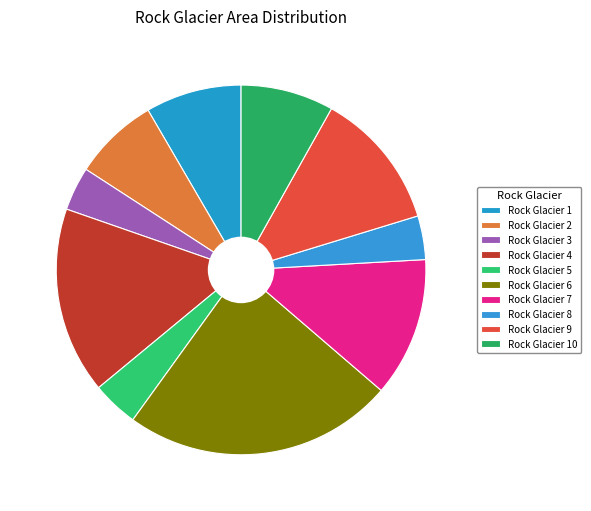

Which category has the smallest portion of the pie?

3